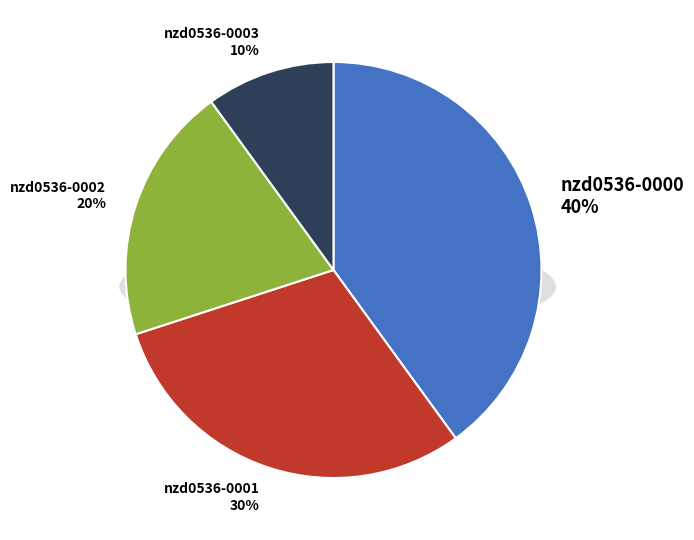

Does nzd0536-0002 account for over 50% of the chart?

No